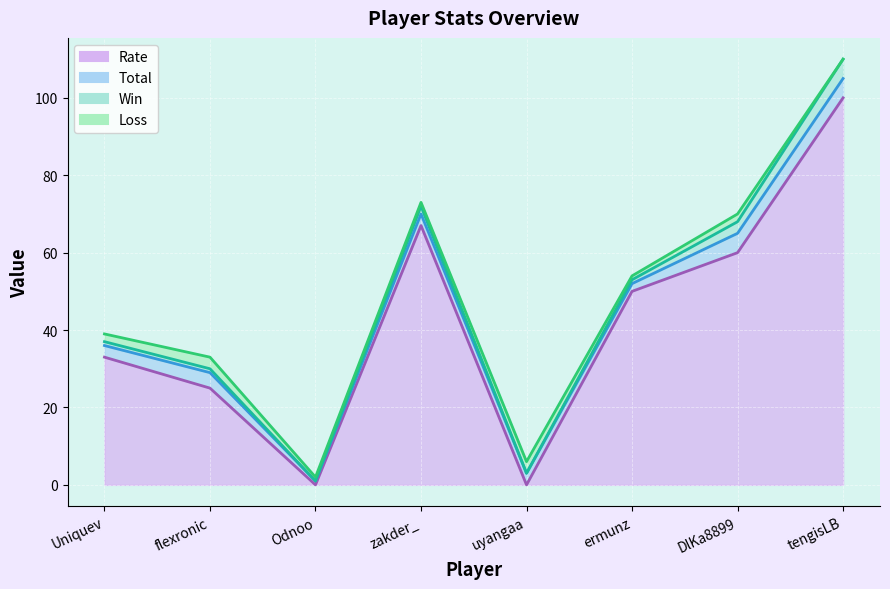

Rank the series by their maximum value, from highest to lowest.

Rate, Total, Win, Loss